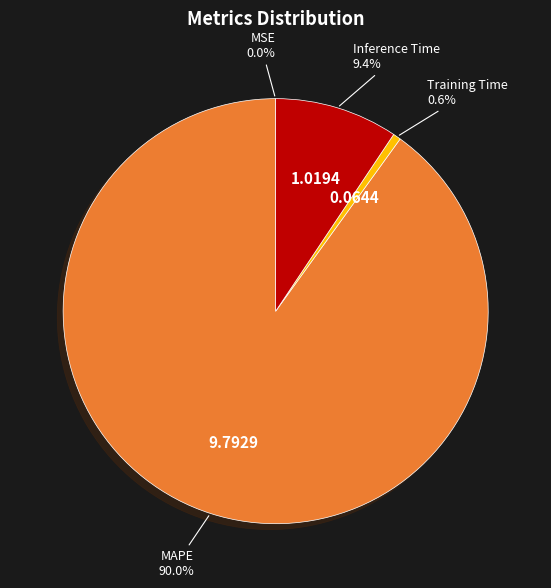

Is the sum of MAPE and Training Time greater than half?

Yes